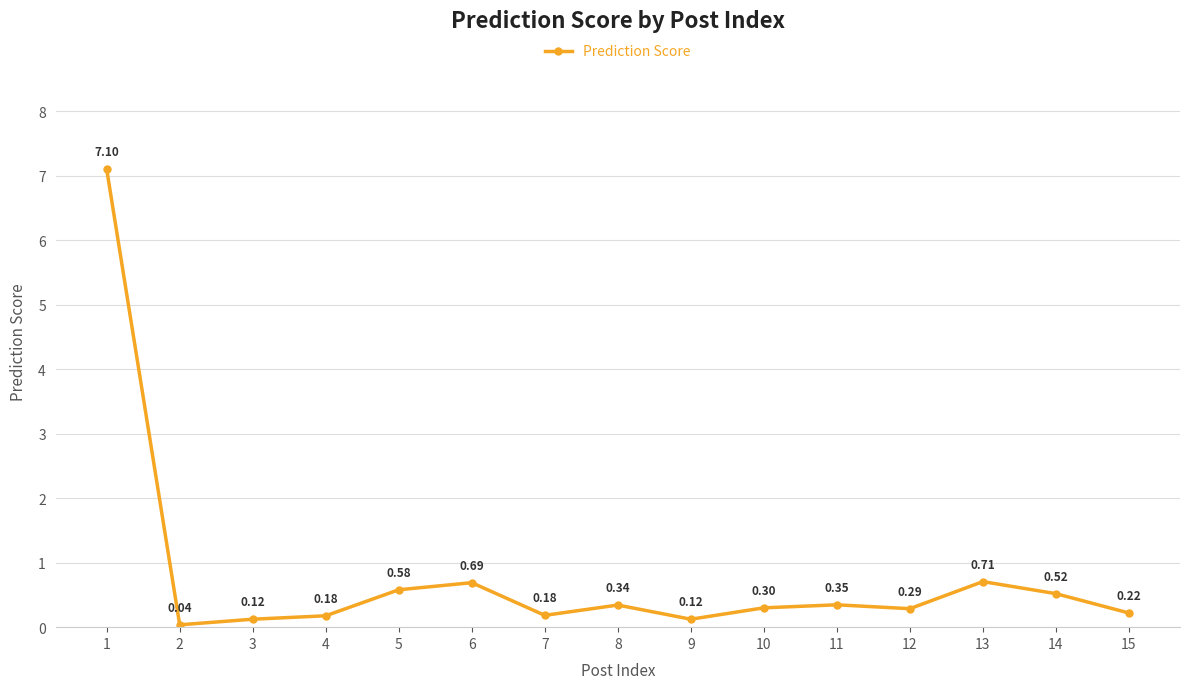

At which category does the chart reach its peak across all series?

1